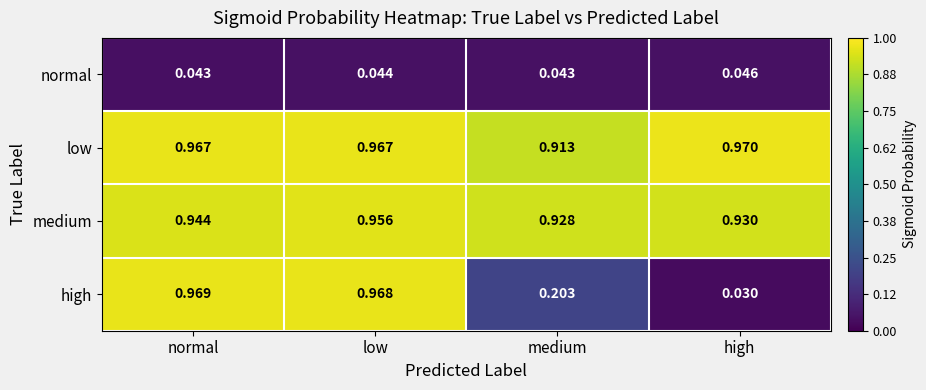

At which category is the sum across all series the highest?

low